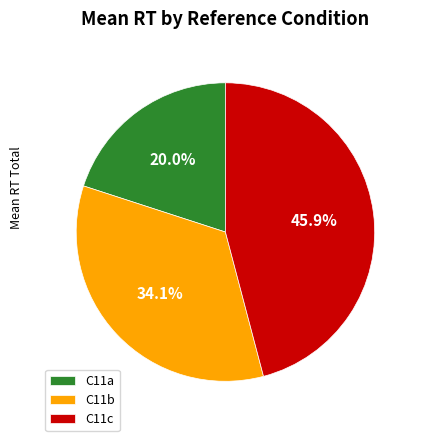

What percentage do C11b and C11c together represent?

80.0%